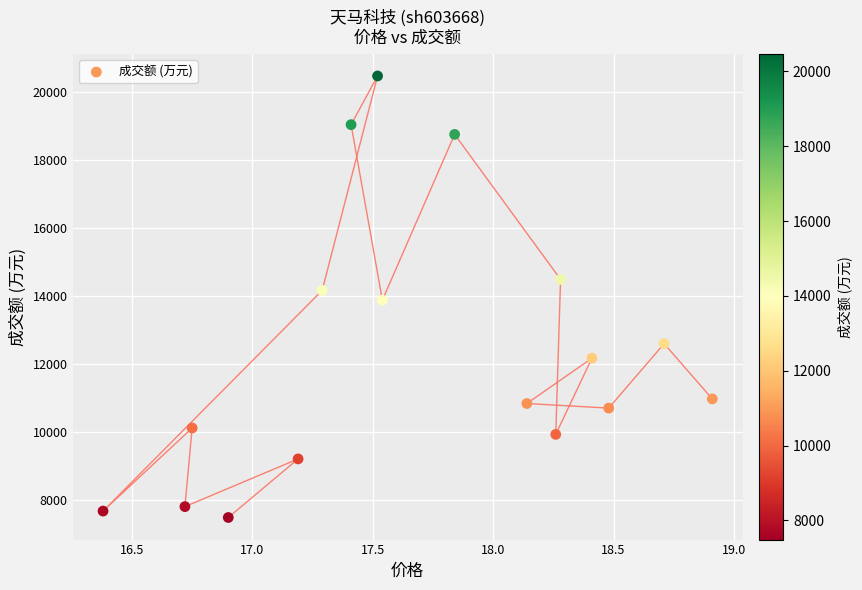

What is the range of Y values (max minus min)?

12976